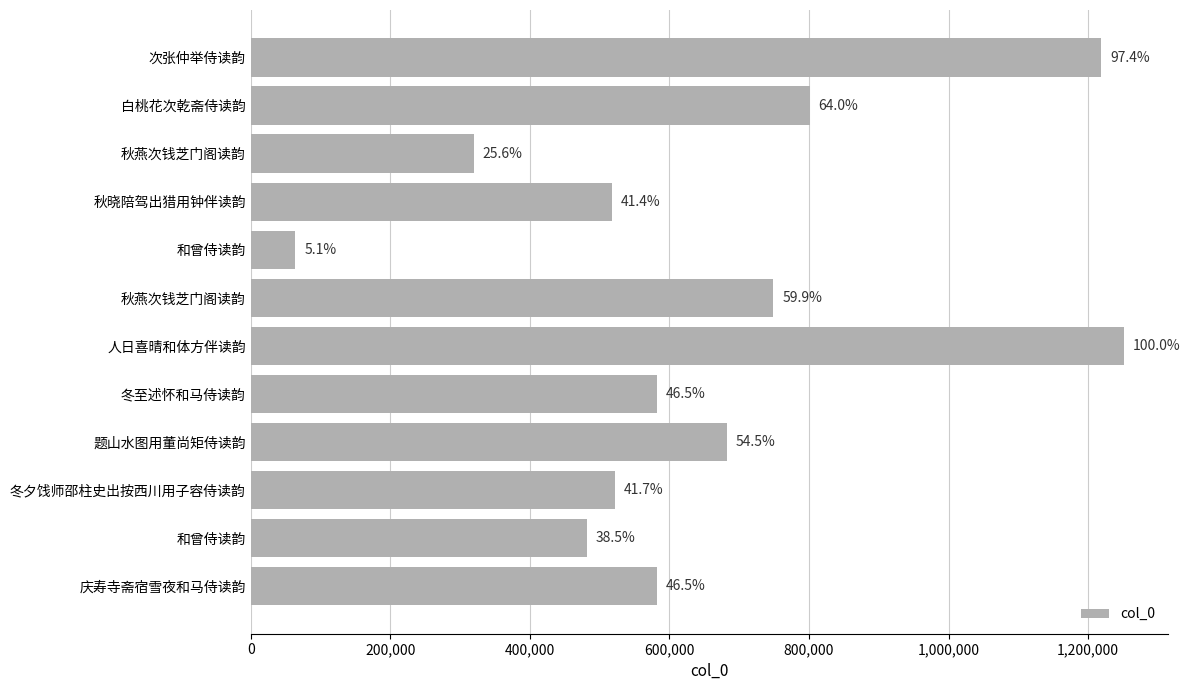

What is the difference between the second highest and minimum values?

1154791